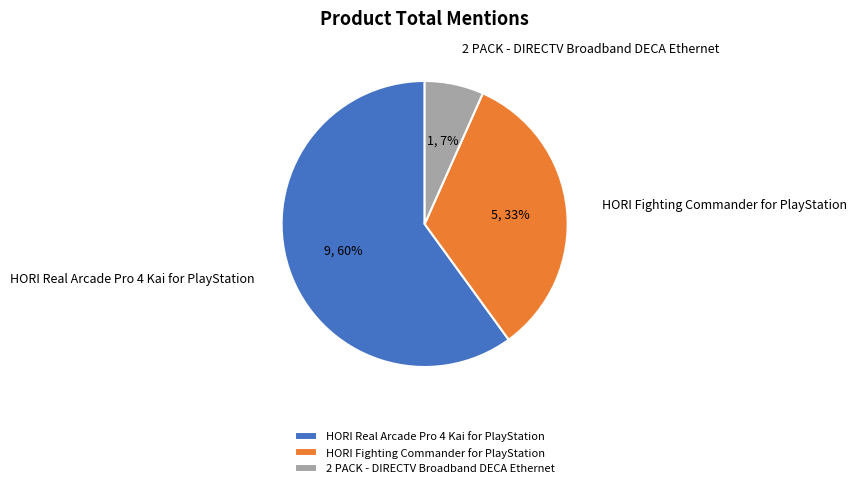

True or false: 2 PACK - DIRECTV Broadband DECA Ethernet accounts for 18% of the total.

False